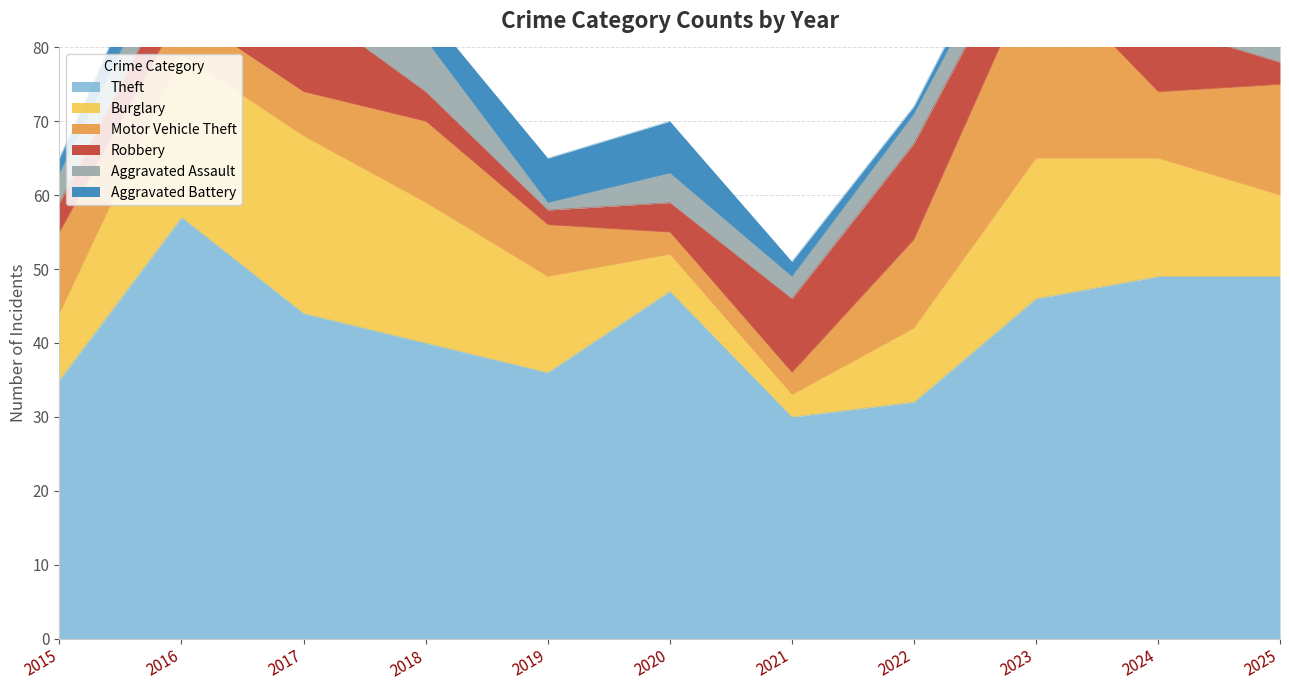

Read the Motor Vehicle Theft value at 2015, to the nearest 5.

10